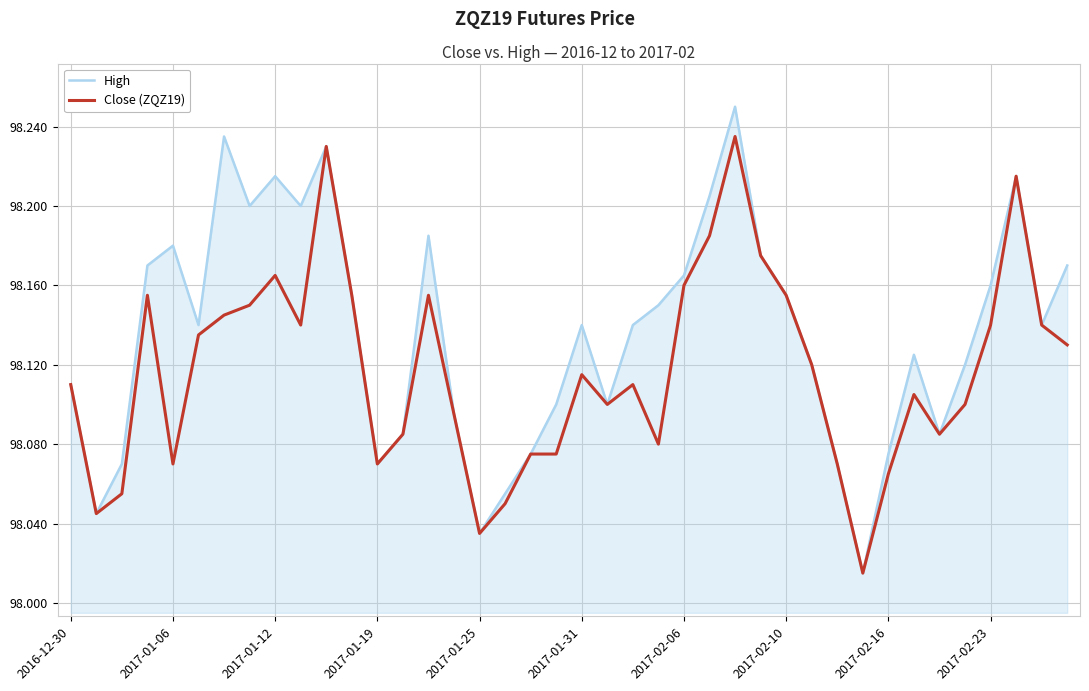

What is the sum of all High values?

3925.4